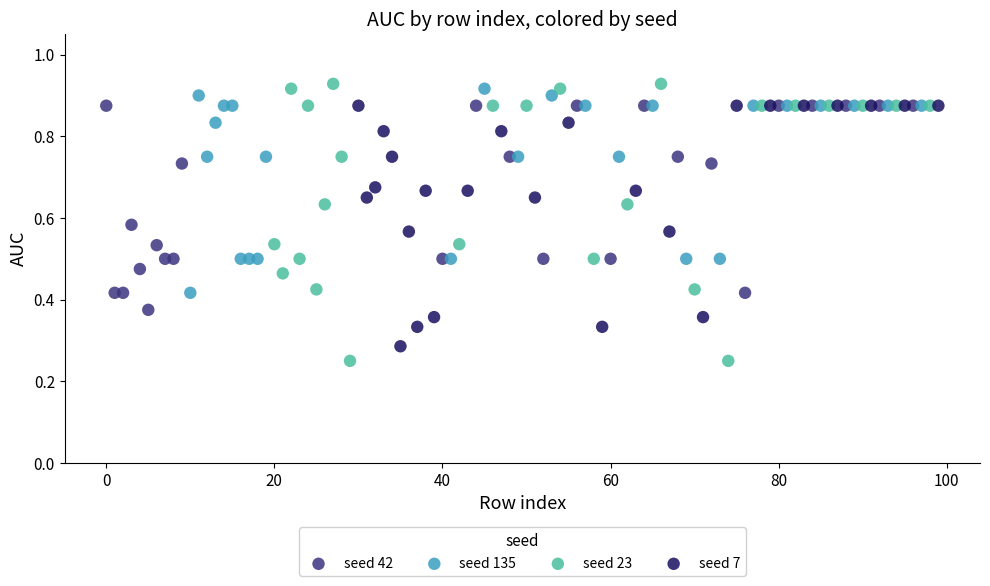

Which series has the widest spread of Y values?

seed 23